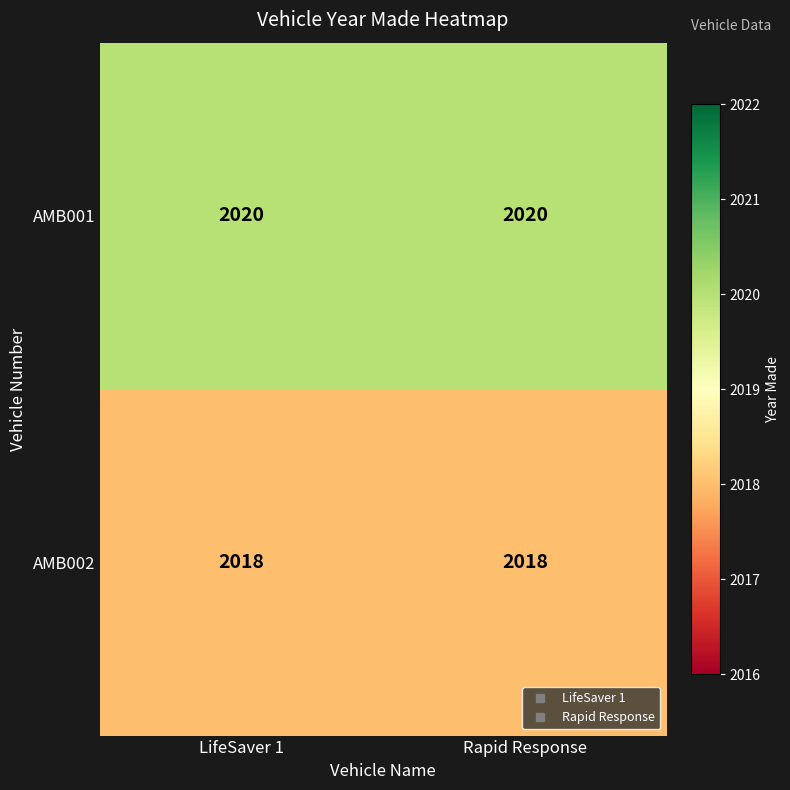

True or false: AMB002 has a value of 2018 at LifeSaver 1.

True